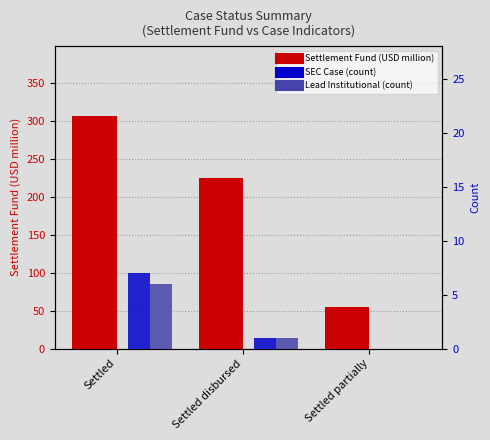

Between Settled disbursed and Settled, which is larger?

Settled